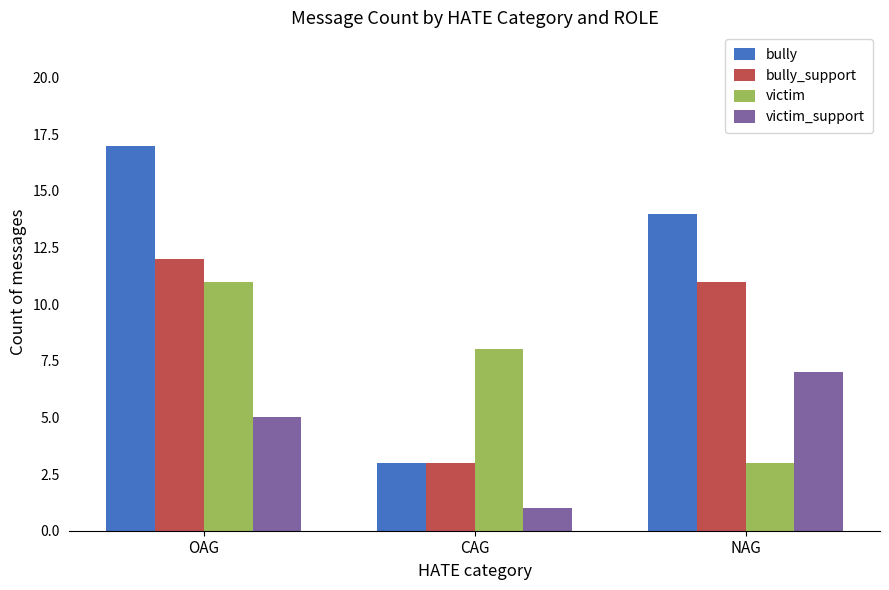

True or false: bully has a value of 17 at OAG.

True